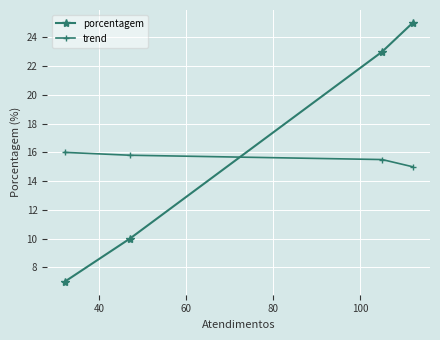

What is the difference between the second highest and second lowest values in the porcentagem series?

13.0